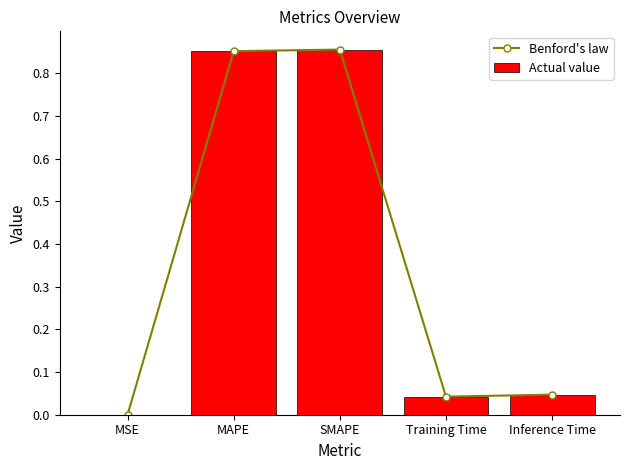

The Benford's law series shows 0.5 at MAPE. True or false?

False